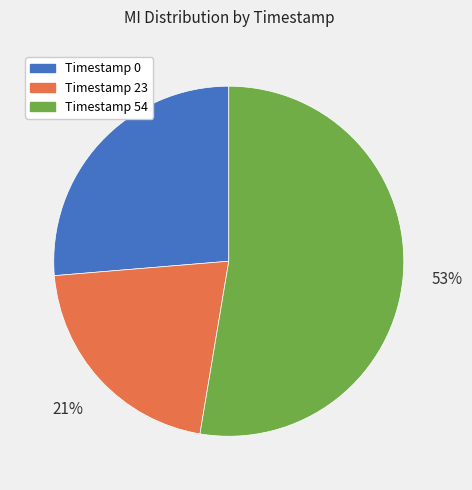

To the nearest percent, what is the difference between the largest and smallest slice percentages?

32%